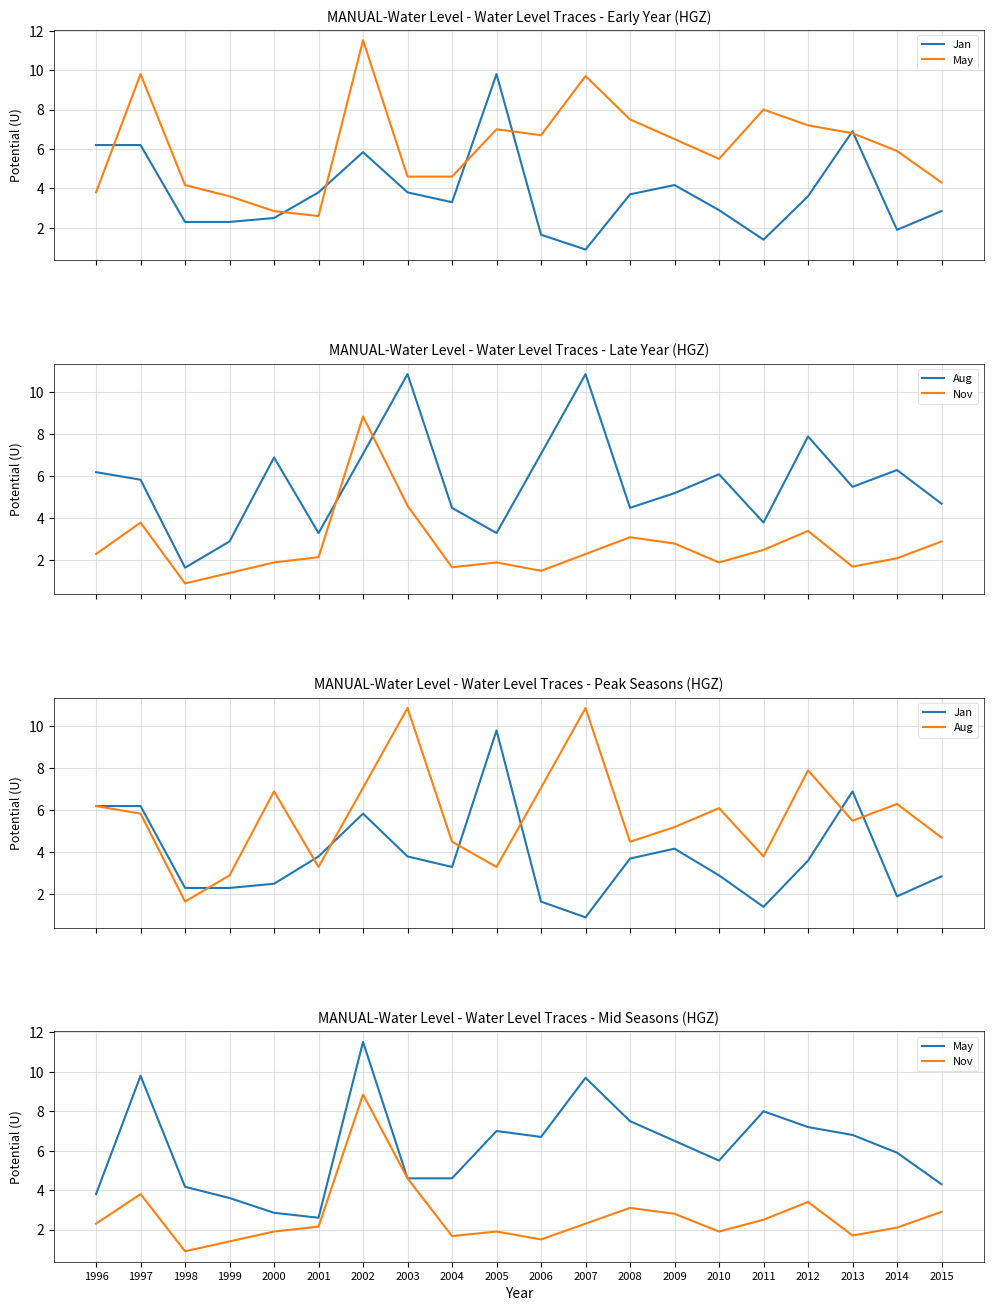

The value of Aug at 1996 is 1.5. True or false?

False